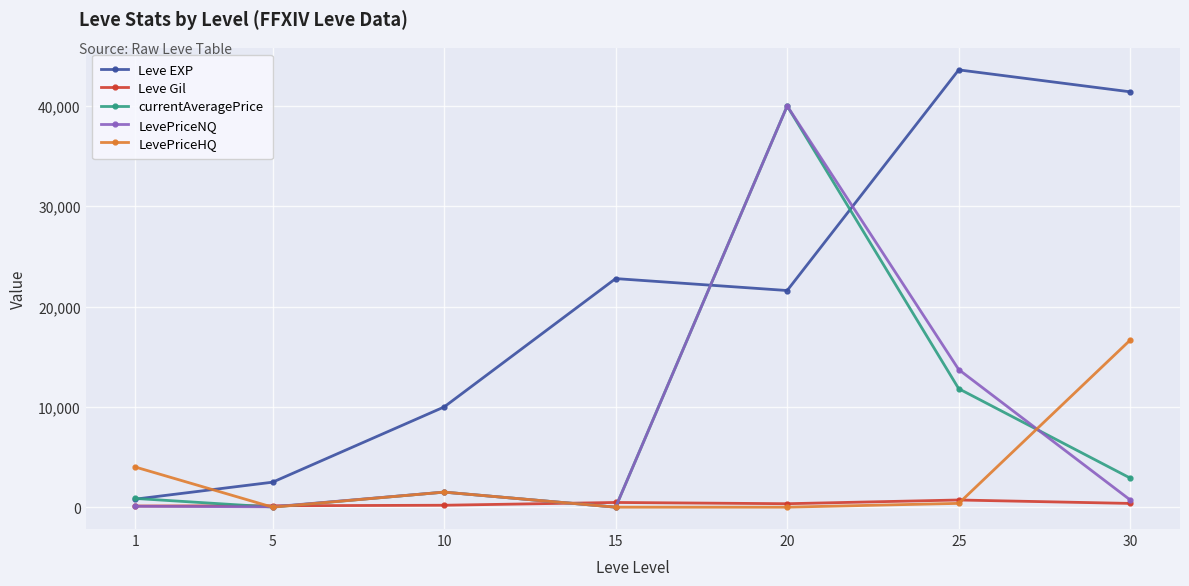

What is the lowest value of the Leve Gil series?

113.0